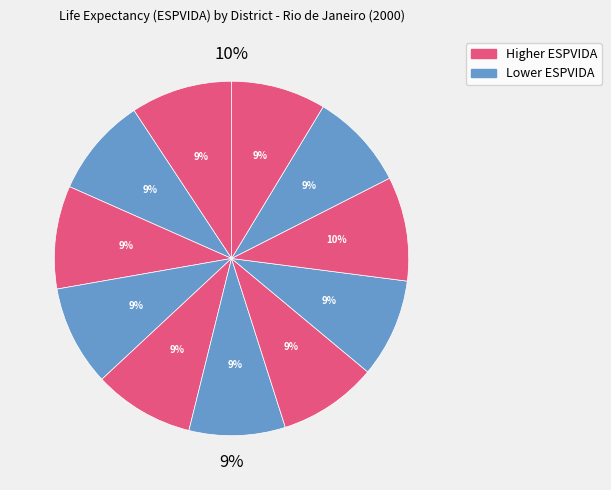

The Pavuna slice represents 3% of the pie. True or false?

False